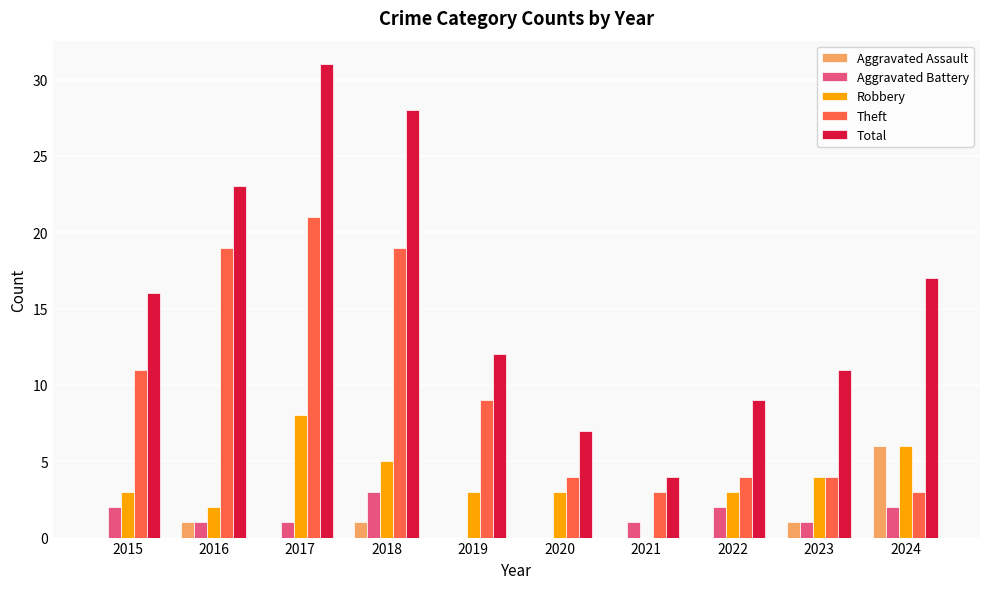

Between 2015 and 2019, which series saw the biggest shift?

Total